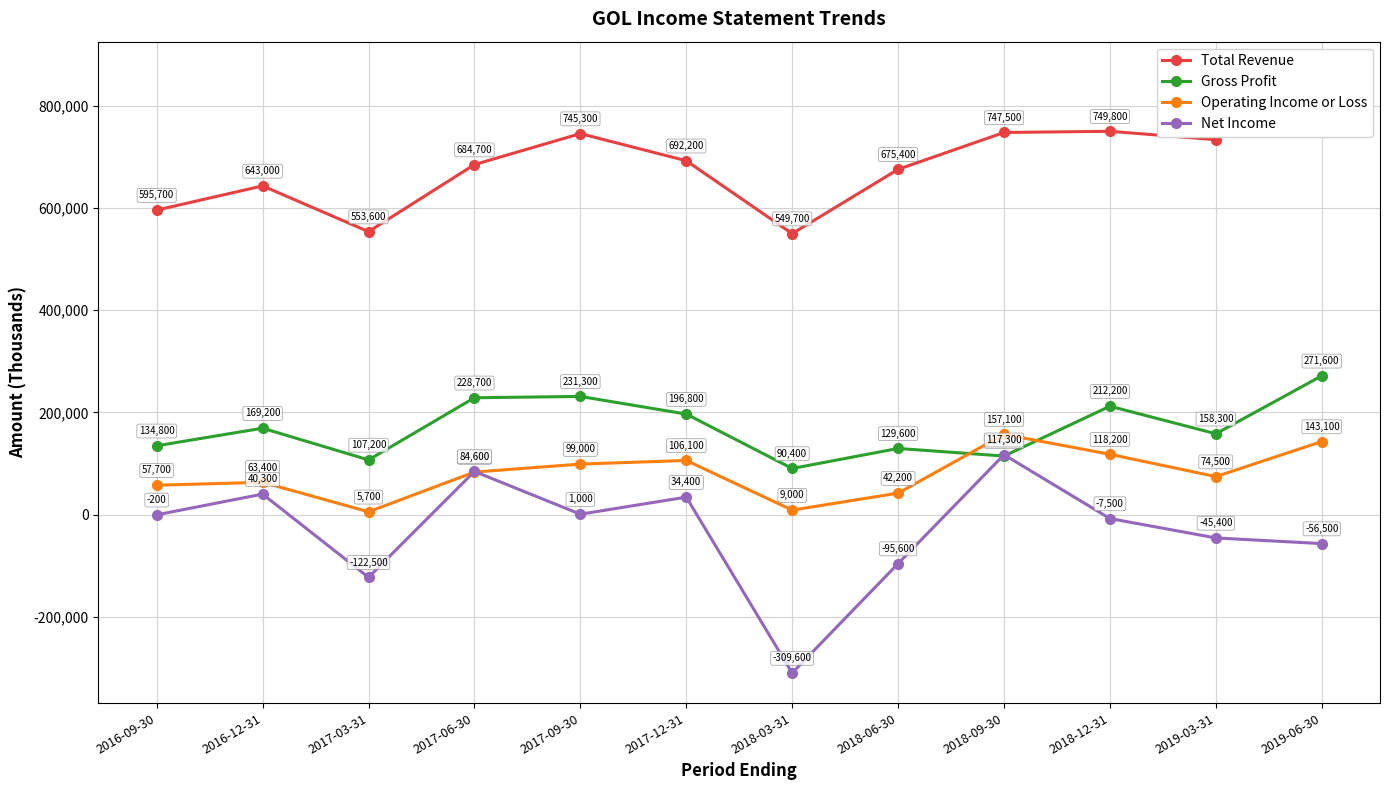

What is the value of the Total Revenue point at the 7th from the left?

549700